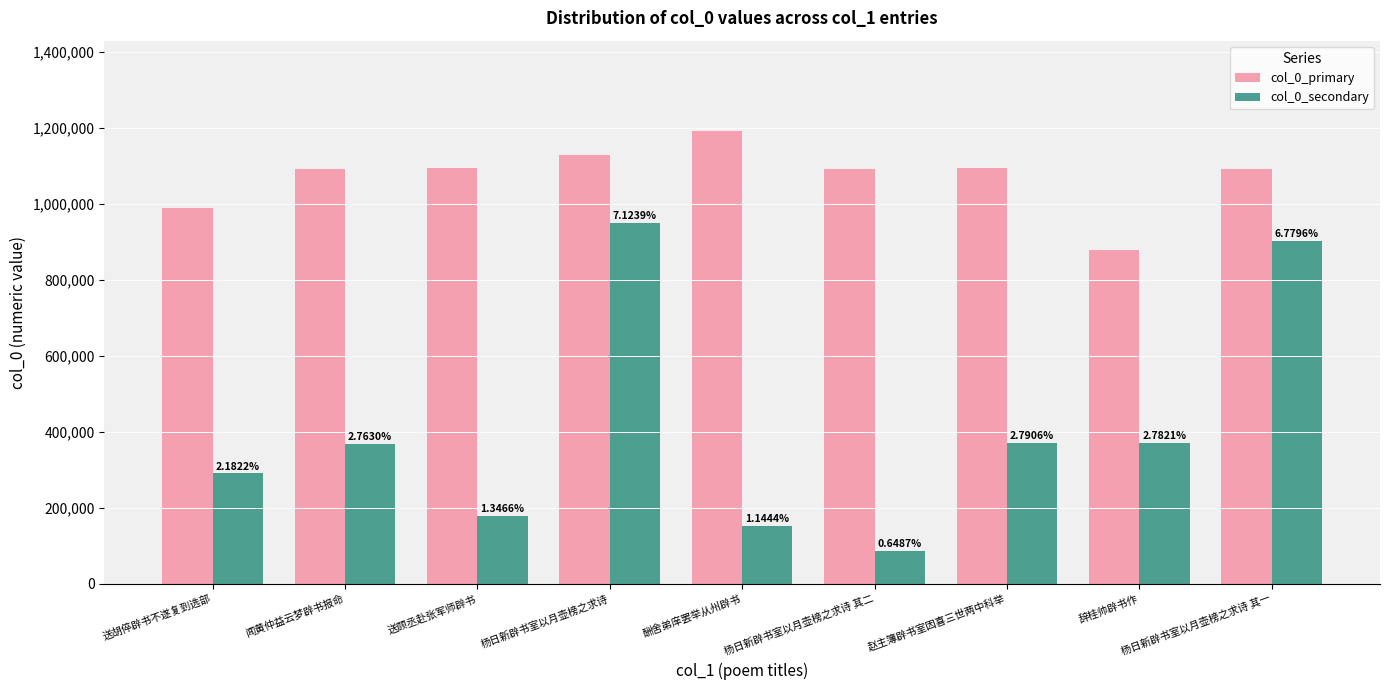

At 闻黄仲益云梦辟书报命, list the series in order from largest to smallest.

col_0_primary, col_0_secondary